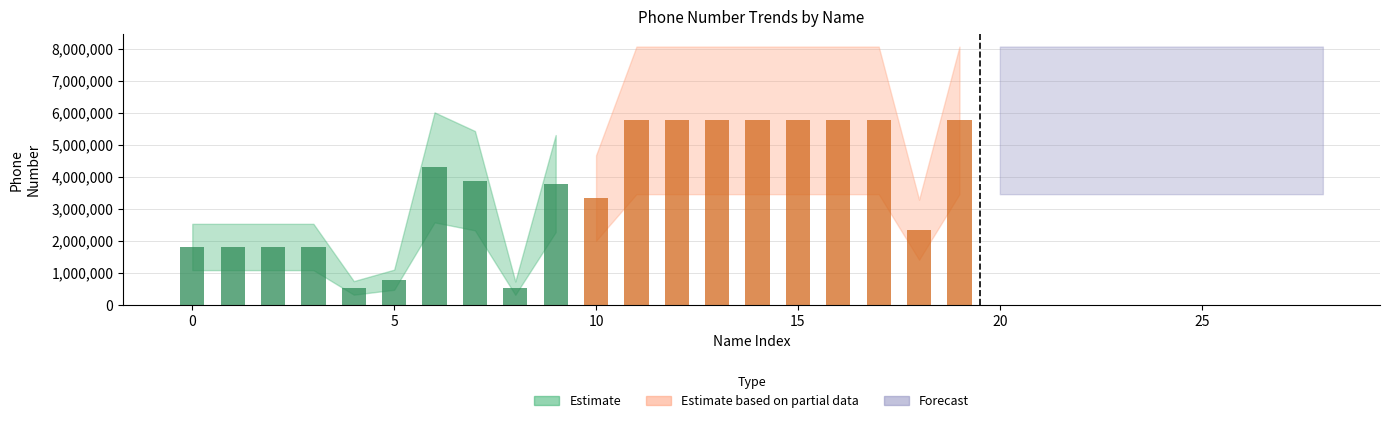

The Estimate series shows 6404276 at 25. True or false?

False